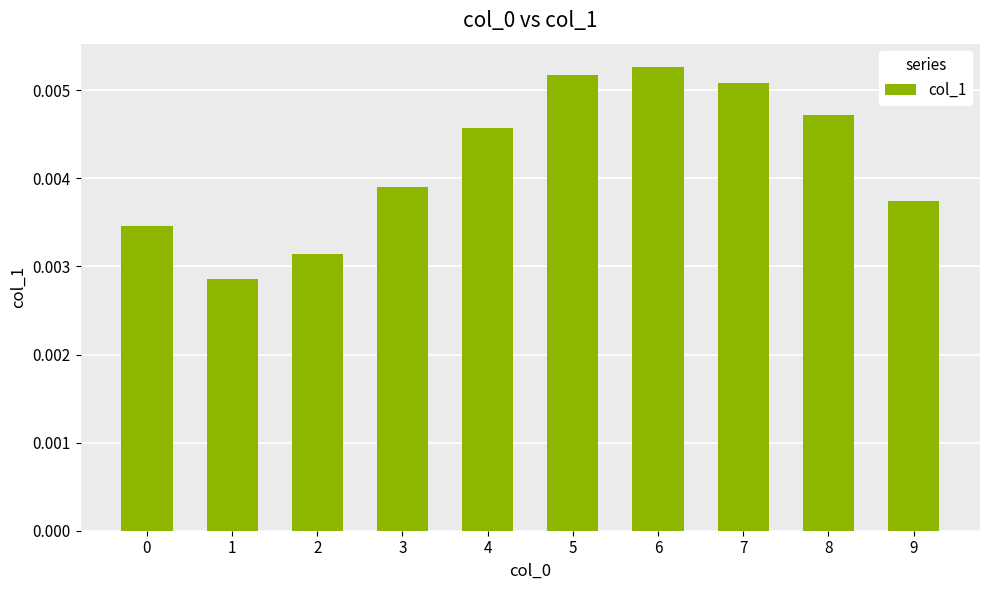

Are the bars grouped side by side (vs. stacked)?

No